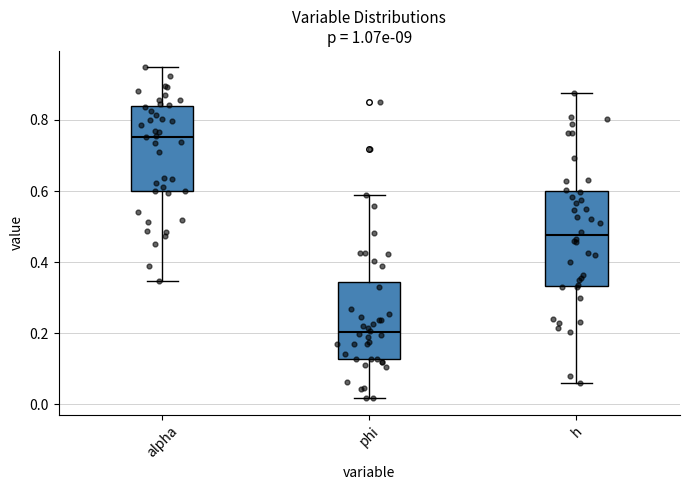

Which box is the tallest, from its lower edge to its upper edge?

h